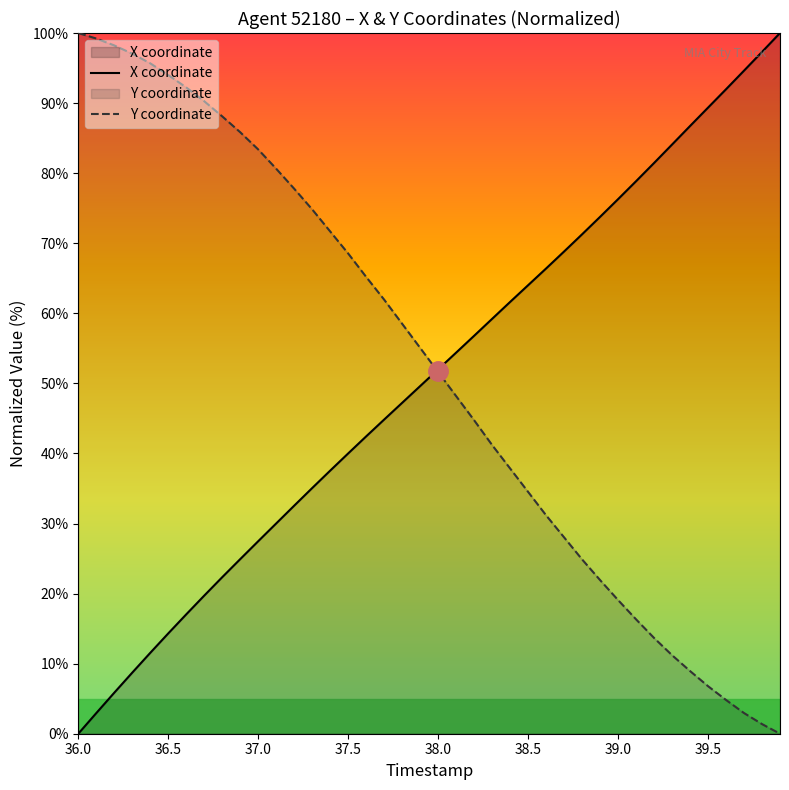

What is the greatest value displayed?

100.0